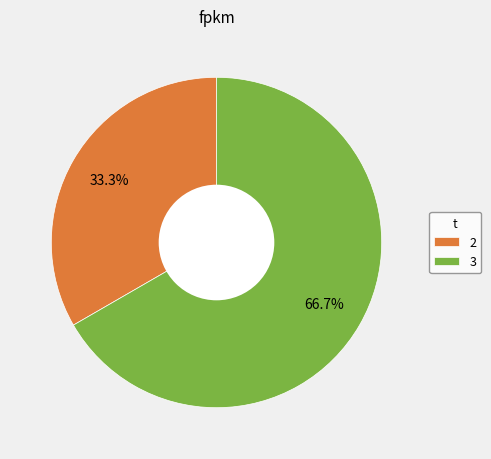

Which category has the smallest portion of the pie?

2